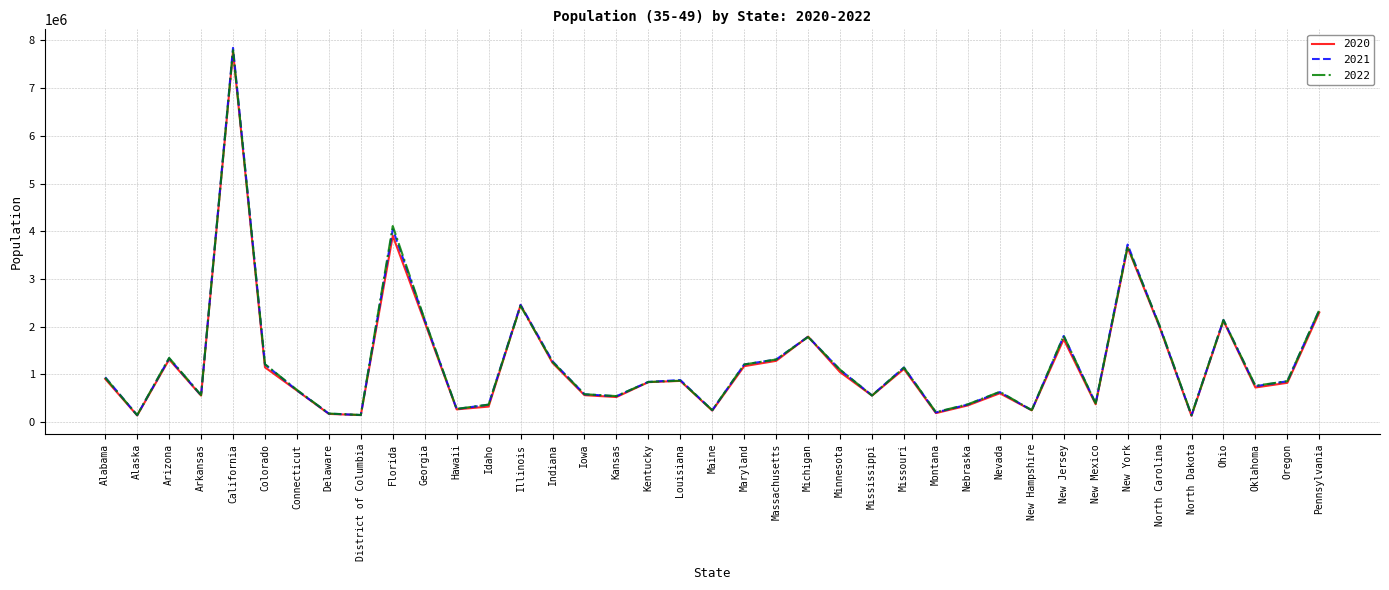

What is the spread (max minus min) of values at Connecticut?

13760